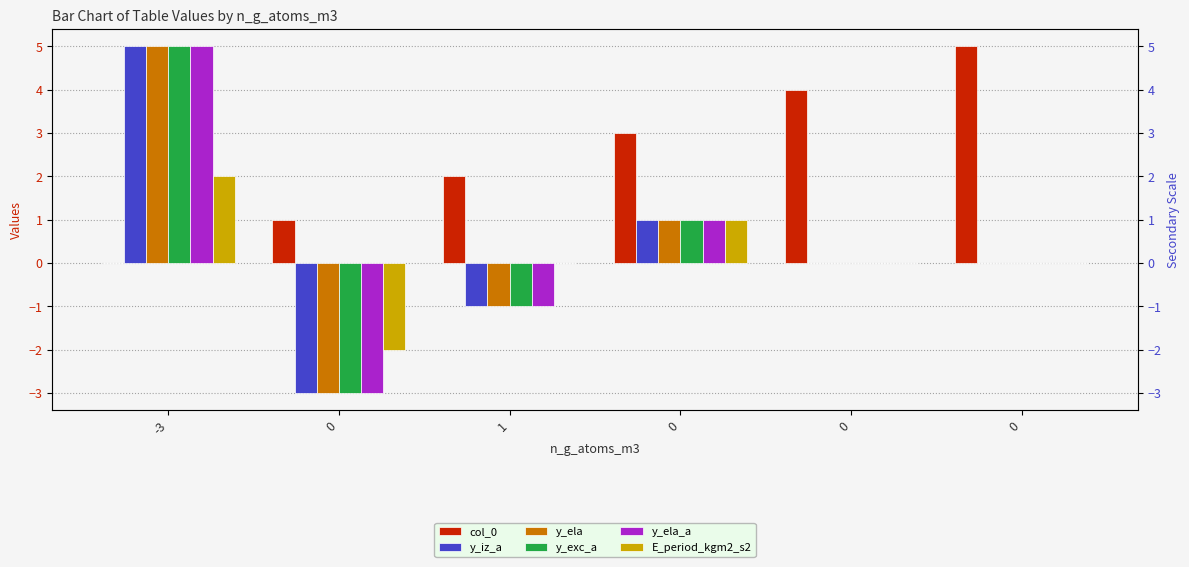

The value of col_0 at 1 is 2. True or false?

True